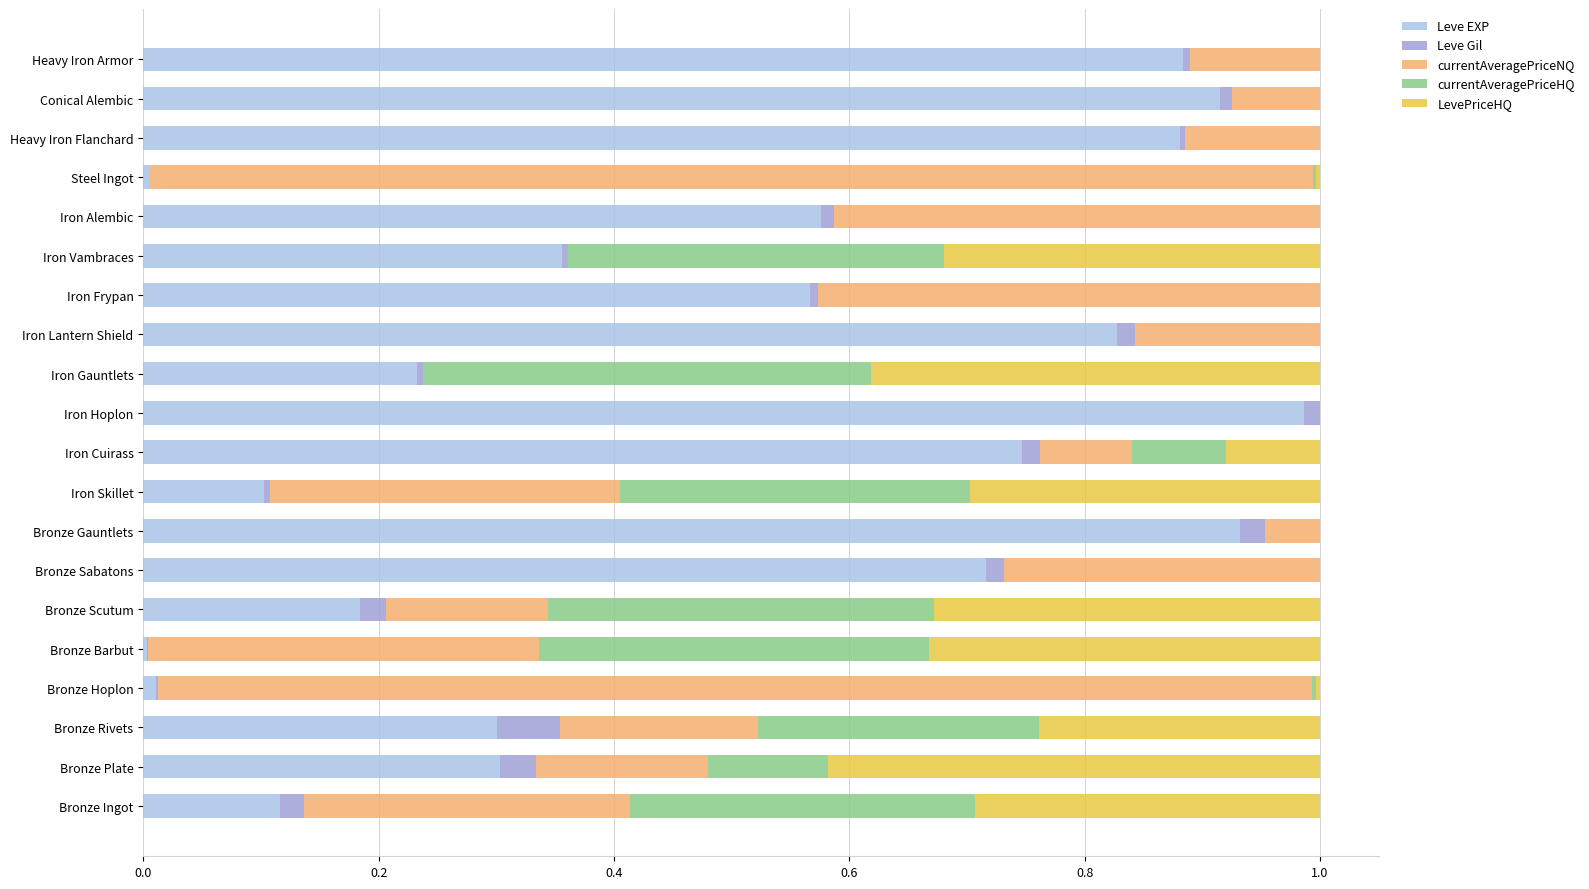

Which category has the highest value in the Leve EXP series?

Iron Hoplon